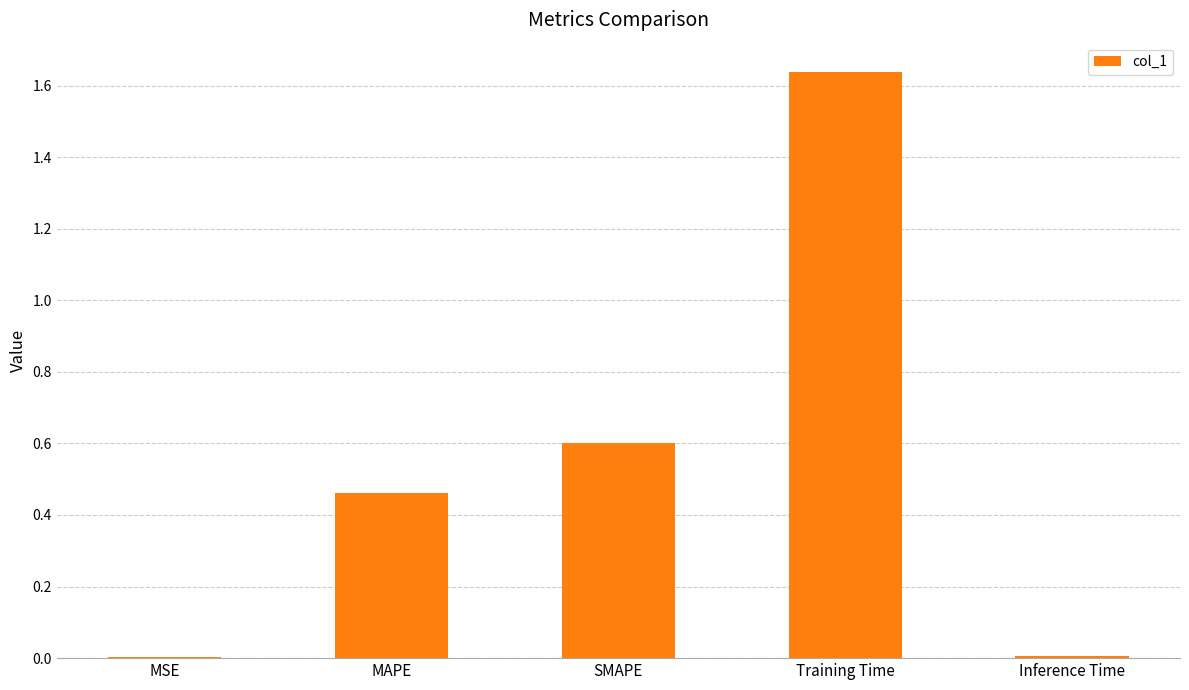

The value at MAPE is 0.8. True or false?

False